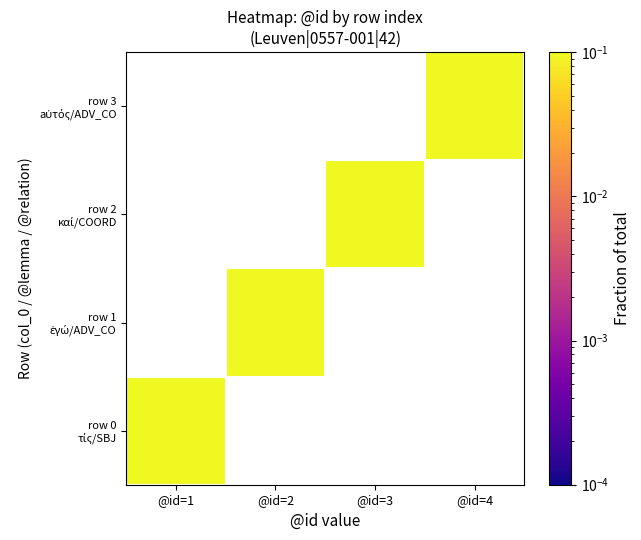

How many series are shown in this chart?

4